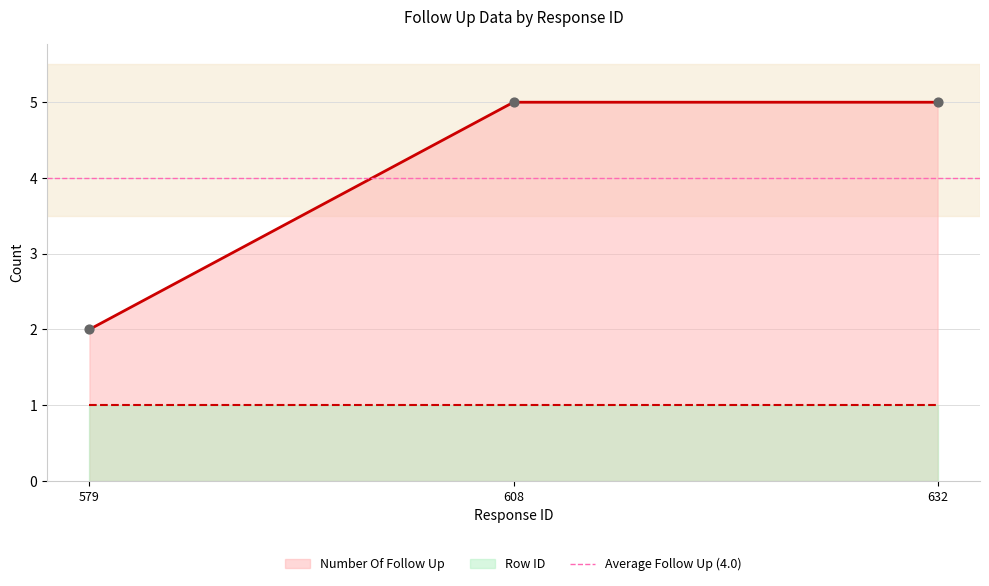

Which has a higher value, 608 or 632?

608